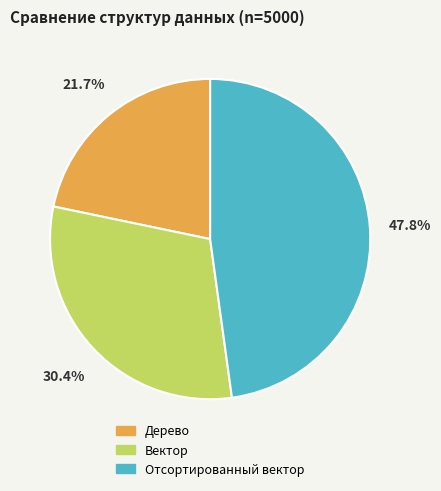

True or false: Дерево accounts for 22% of the total.

True